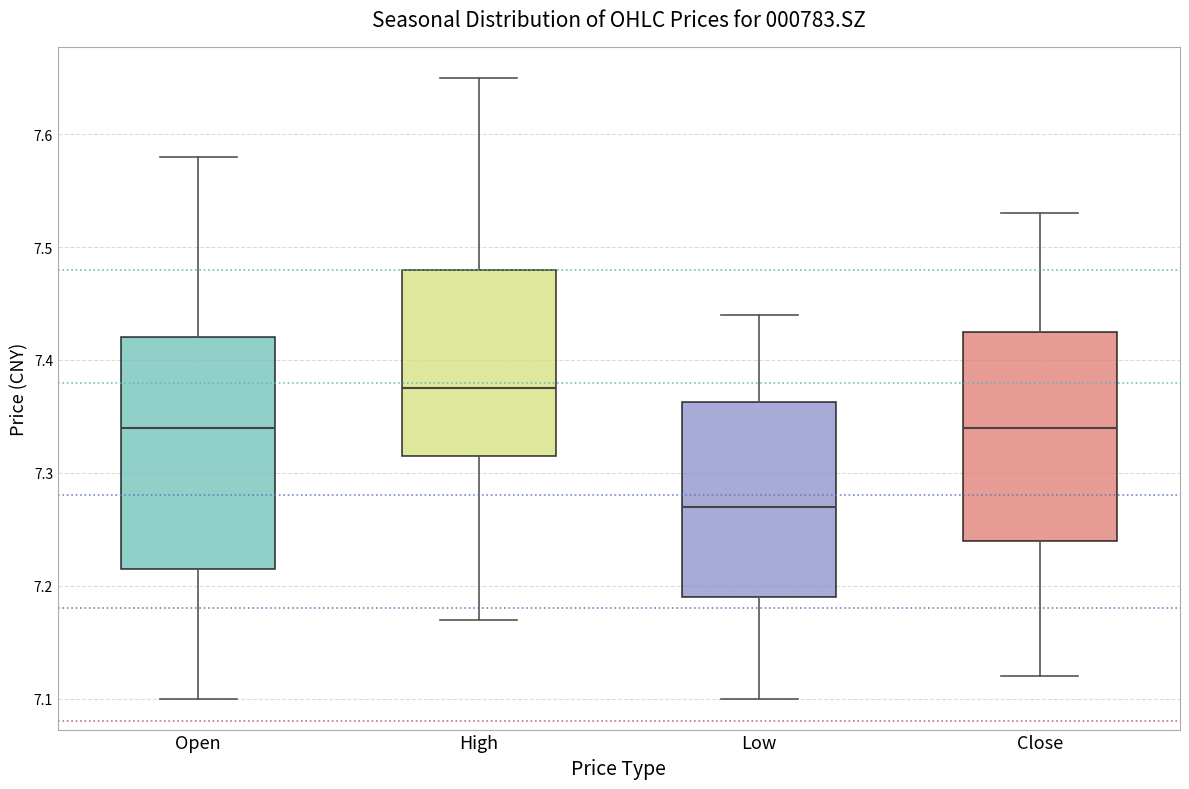

Reading left to right, read every box against the y-axis: the position of its median line, the range the box covers, and the ends of its whiskers. The values are not printed on the chart, so give them approximately, as read against the axis.

Open: median 7.34, box 7.22 to 7.42, whiskers 7.10 to 7.58
High: median 7.38, box 7.32 to 7.48, whiskers 7.17 to 7.65
Low: median 7.27, box 7.19 to 7.36, whiskers 7.10 to 7.44
Close: median 7.34, box 7.24 to 7.43, whiskers 7.12 to 7.53